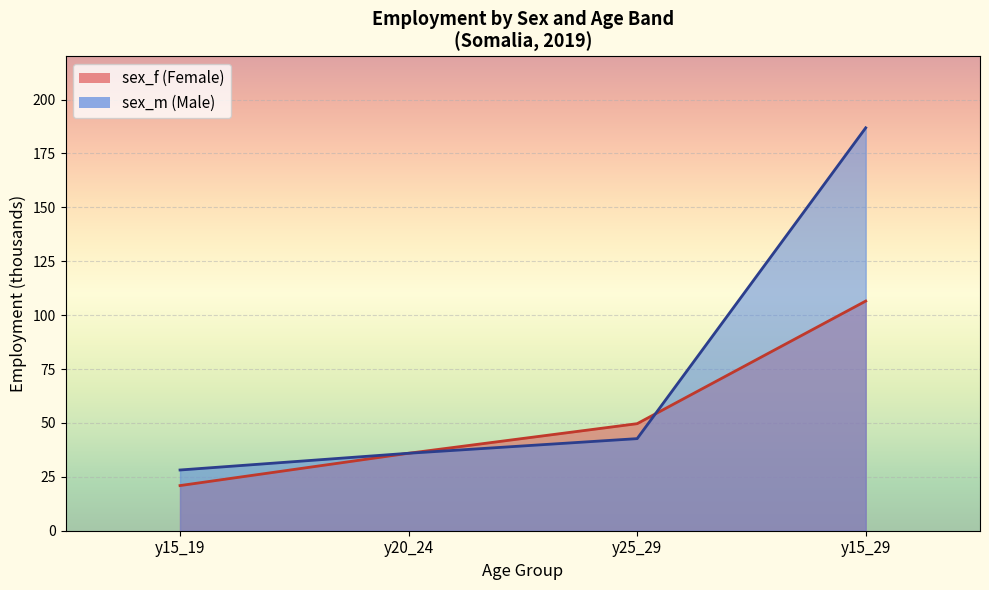

True or false: sex_f y15_29 and sex_m y15_29 cross at least once.

False